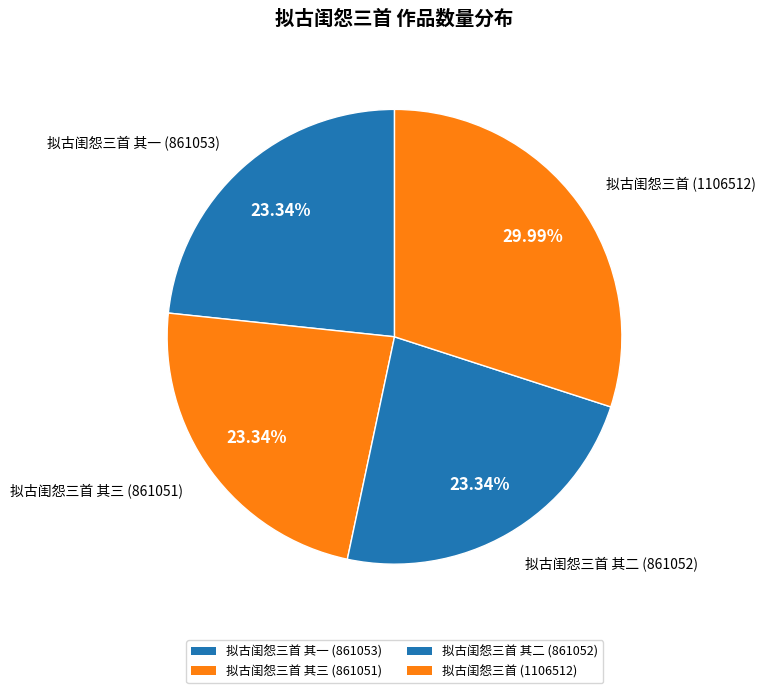

Which slice is the smallest?

拟古闺怨三首 其三